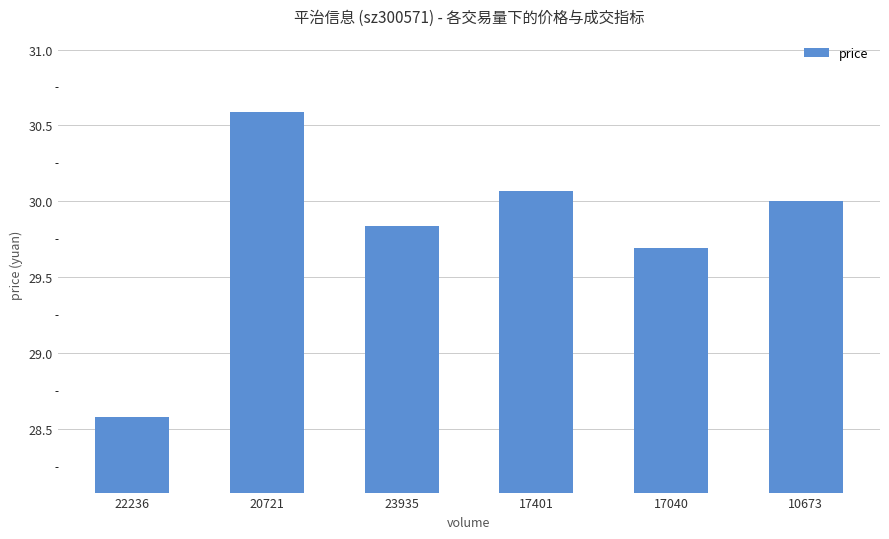

Are the bars grouped side by side (vs. stacked)?

No